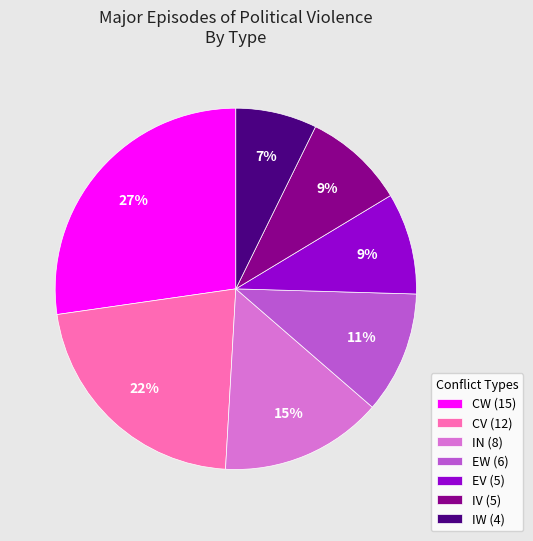

To the nearest percent, what is the combined percentage of EV and EW?

20%